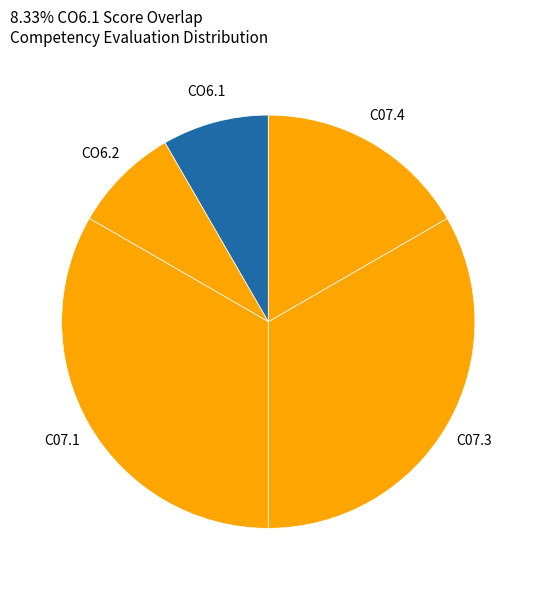

Which category has the smallest portion of the pie?

CO6.1